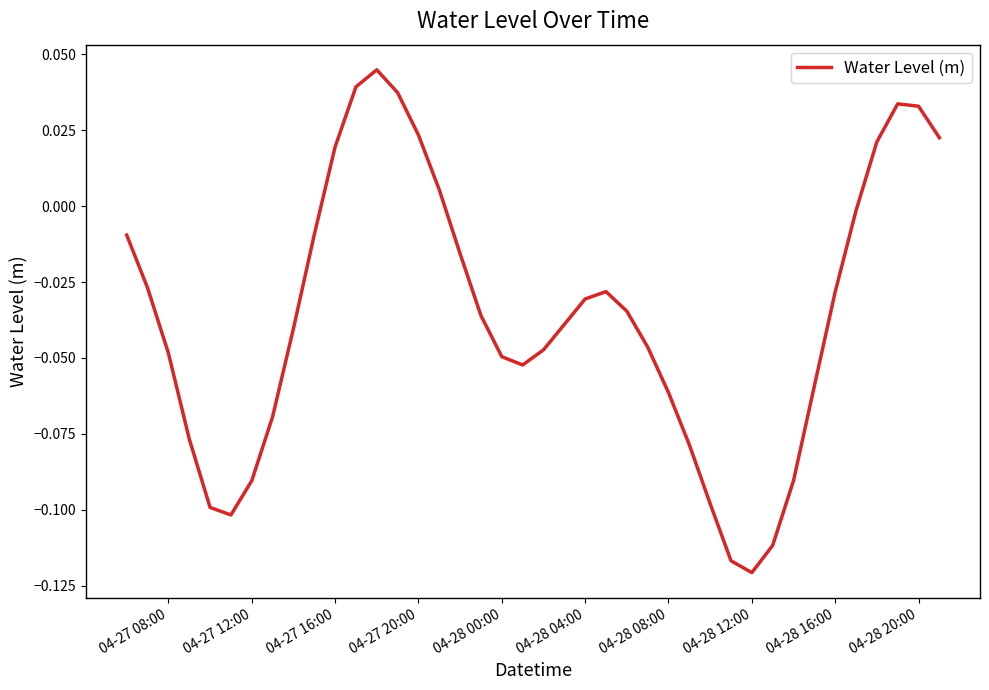

How many lines are shown in the chart?

1